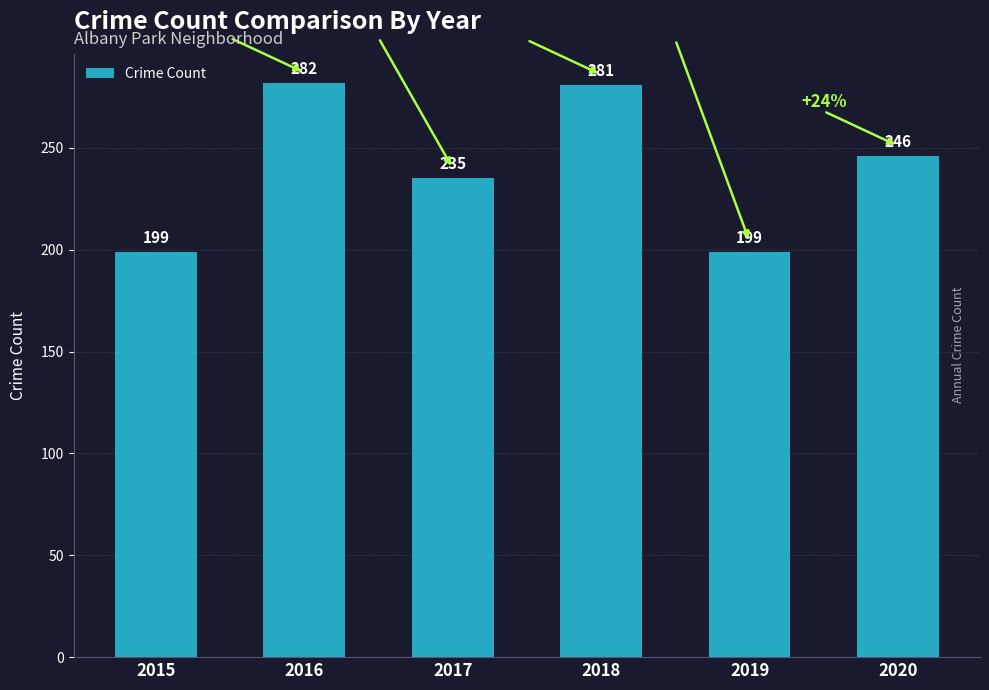

What is the sum of all values?

1442